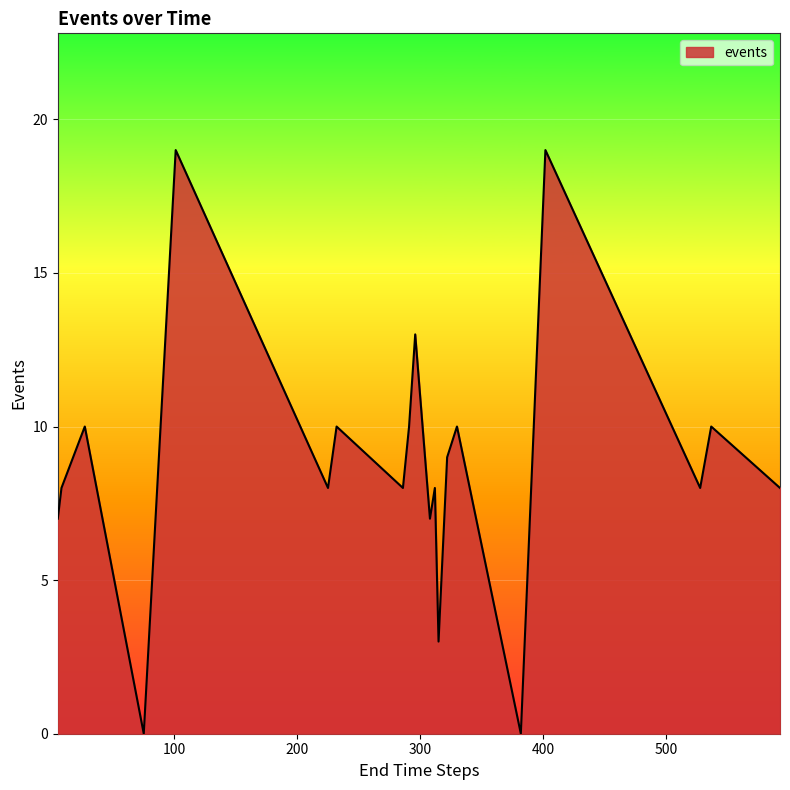

What is the difference between the maximum and minimum values?

19